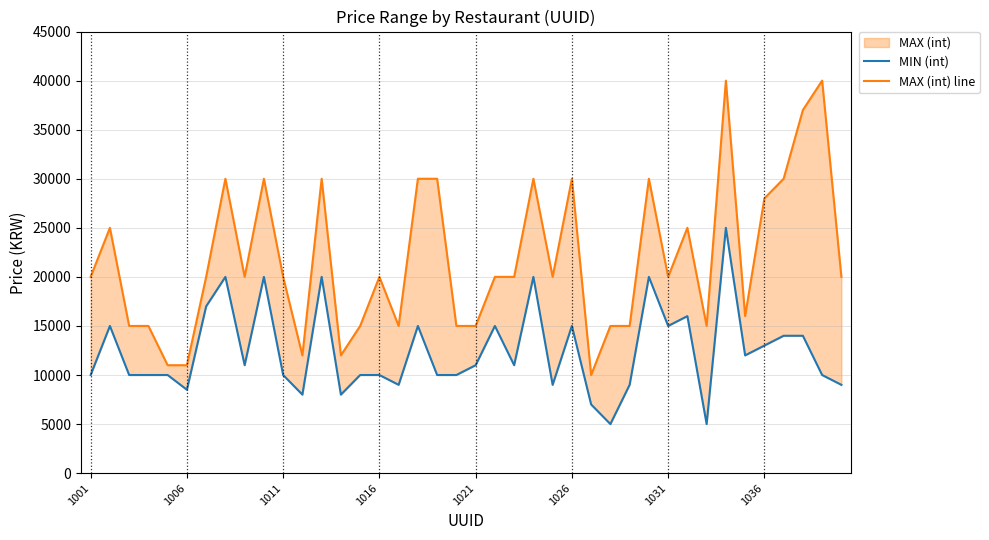

What is the highest value of the MAX (int) line series?

40000